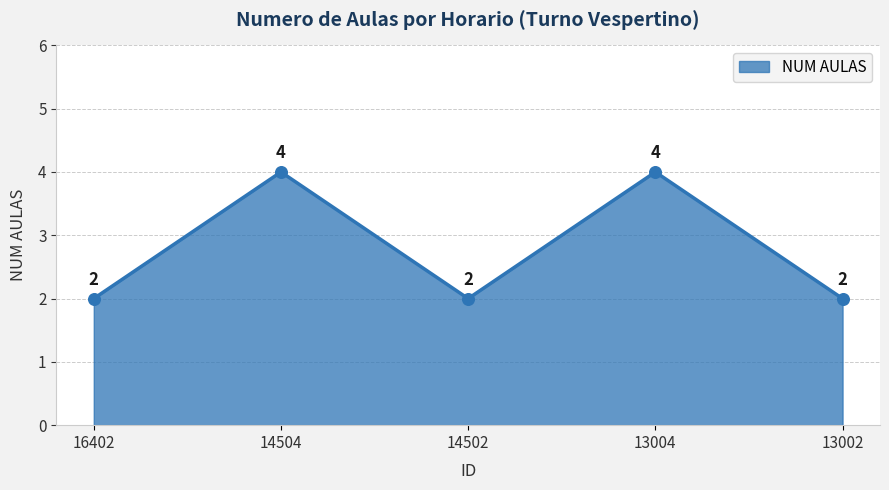

What is the change in value from 16402 to 14504?

+2